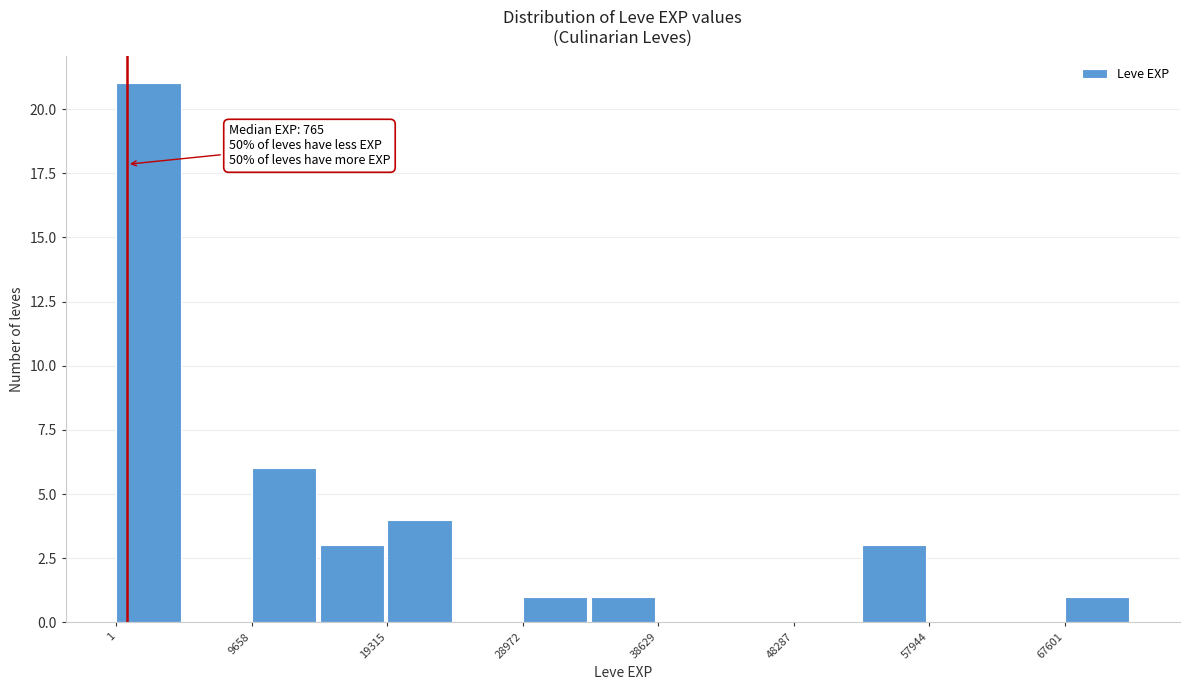

Over which range of the x-axis is the bar tallest?

0 to 5000